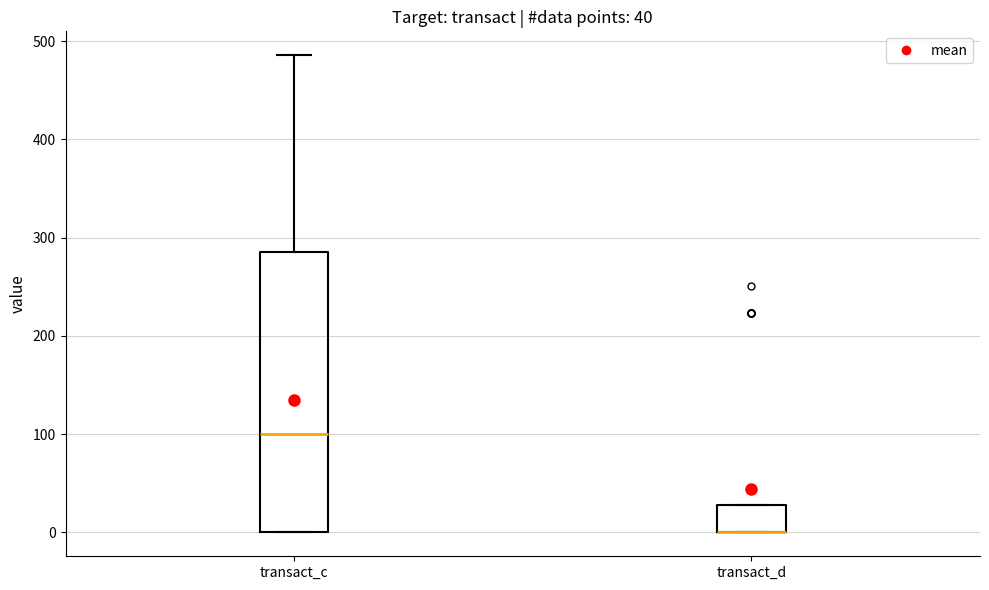

Comparing the boxes themselves (not the whiskers), which one is the tallest?

transact_c